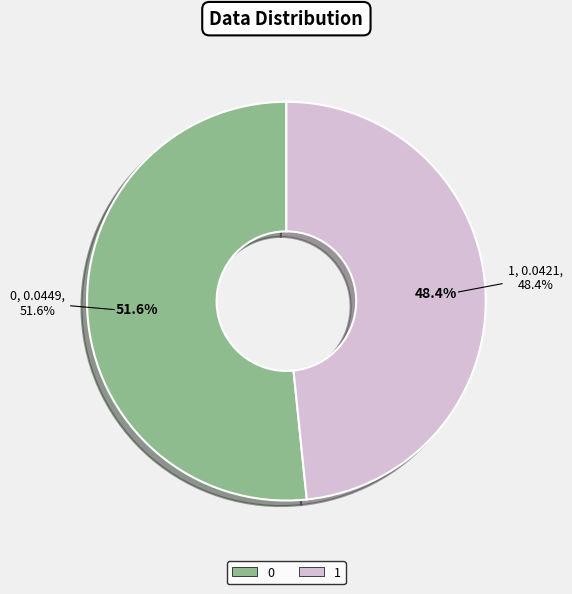

How many segments does this pie chart have?

2